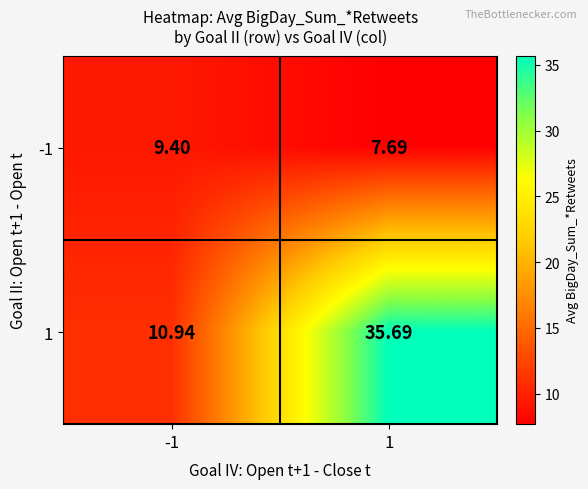

Is the value of 1 at -1 greater than the value of -1 at 1?

Yes